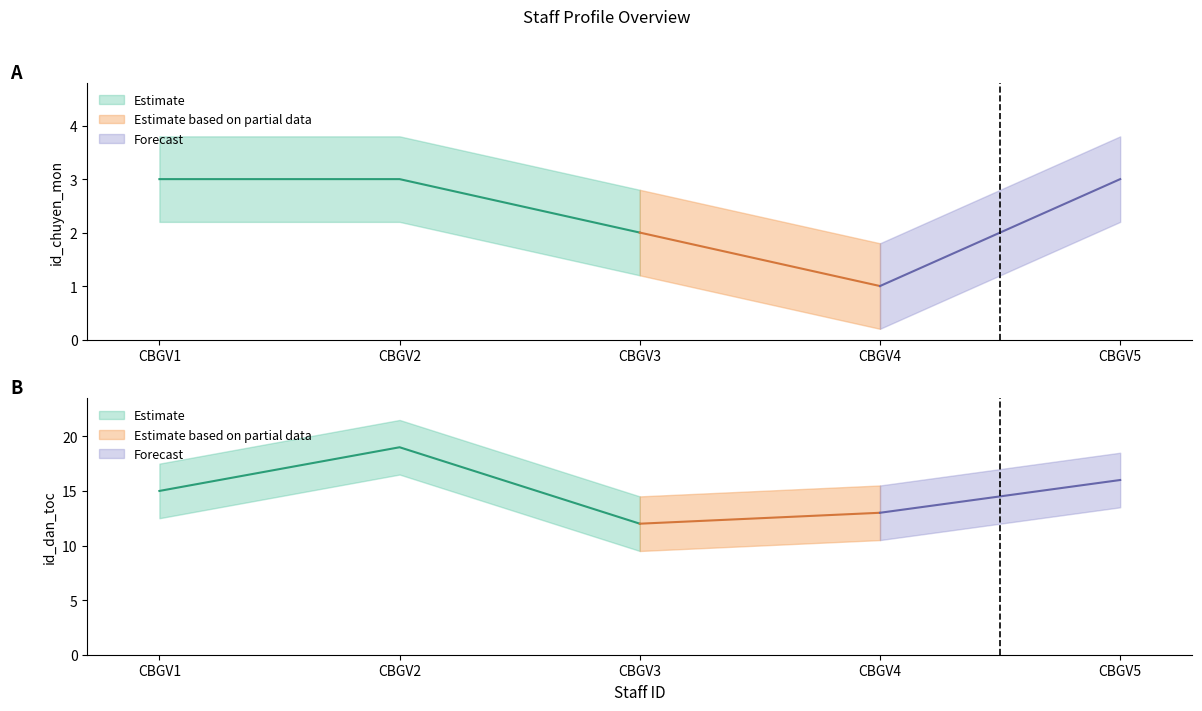

What is the value of the id_dan_toc point at the 1st from the left?

15